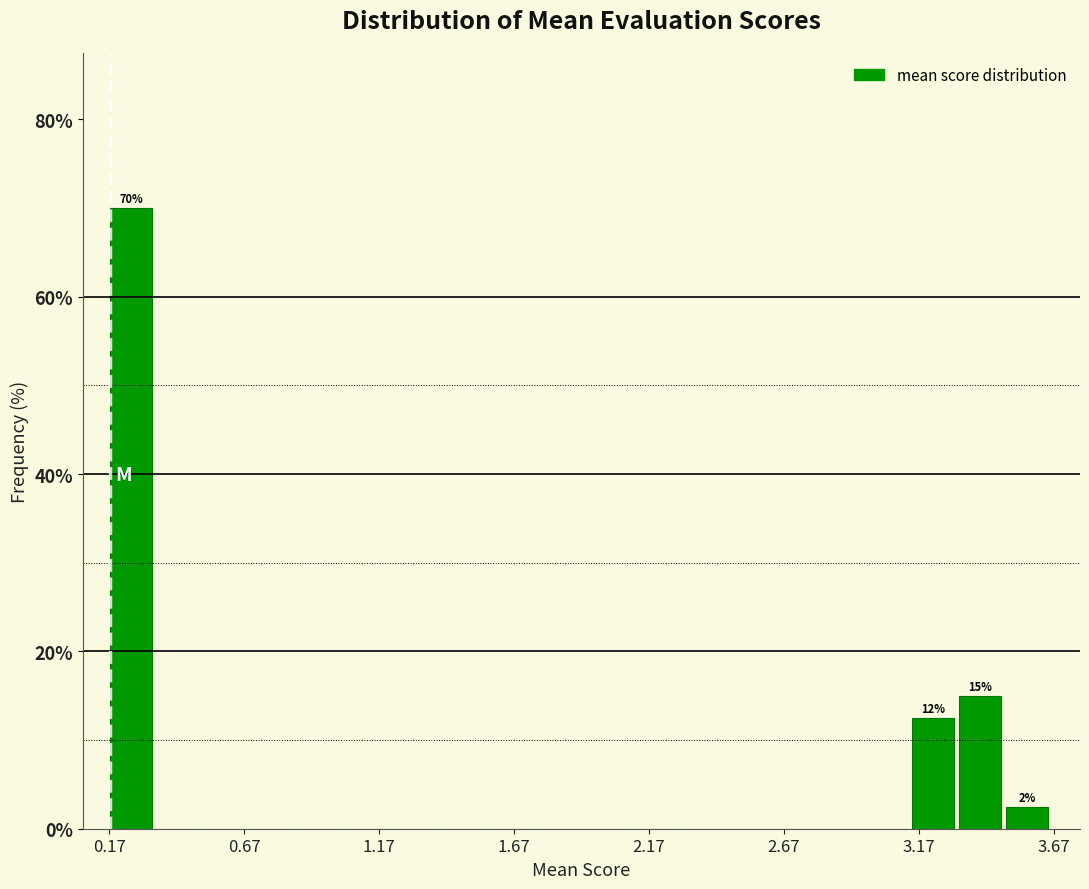

Around what value on the x-axis is the tallest bar? Give the approximate position of its centre, as read against the axis.

0.25